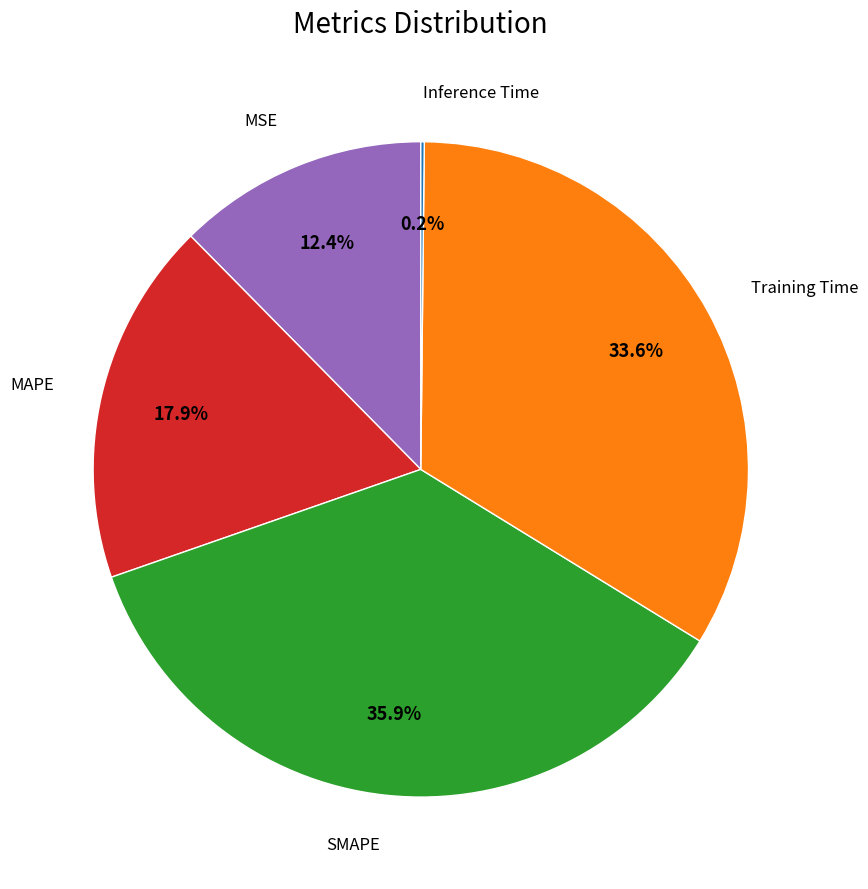

Which slice is the largest?

SMAPE